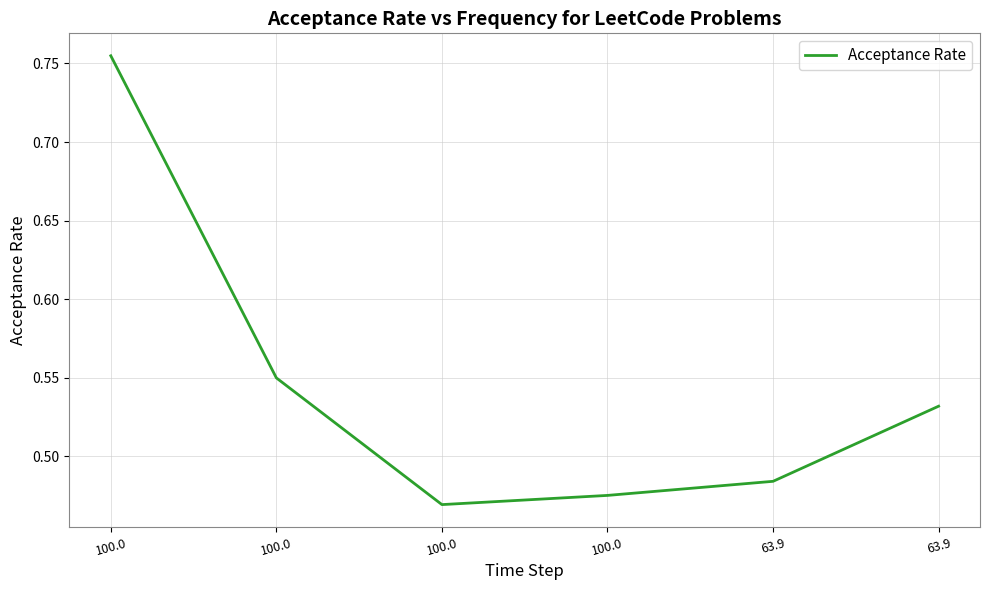

How many lines are shown in the chart?

1